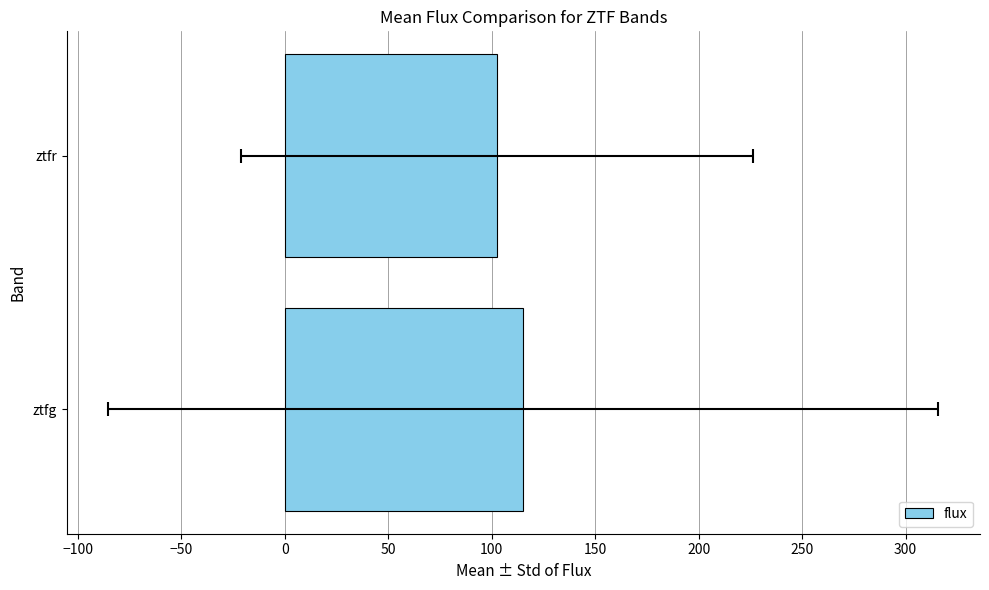

What is the minimum value shown in the chart?

102.7